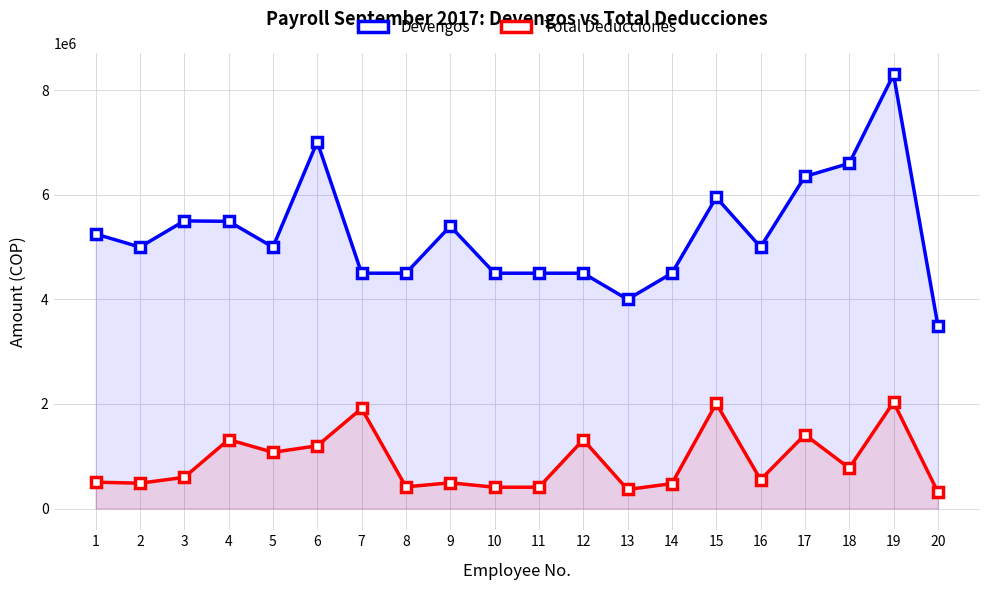

How many data points in Total Deducciones are above 597000?

9